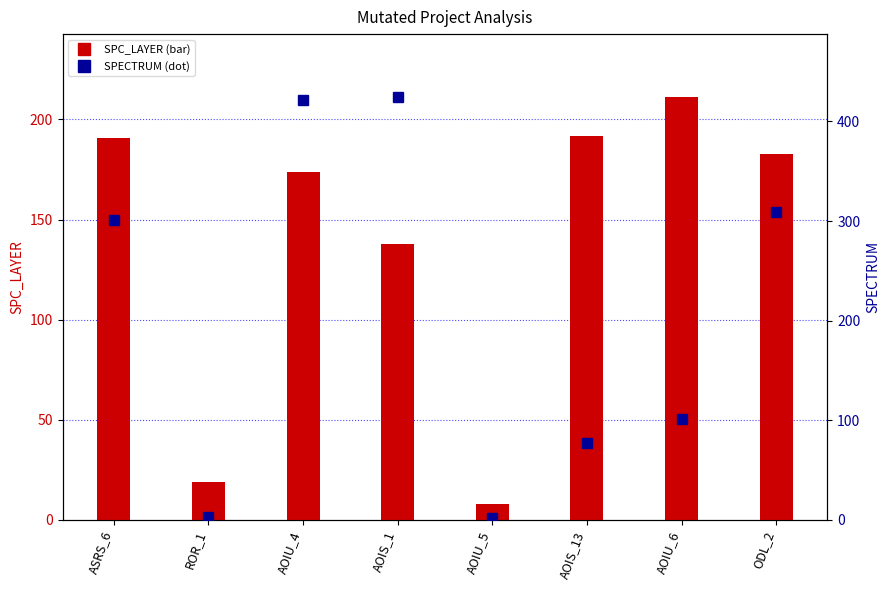

At which label does SPECTRUM reach its peak?

AOIS_1